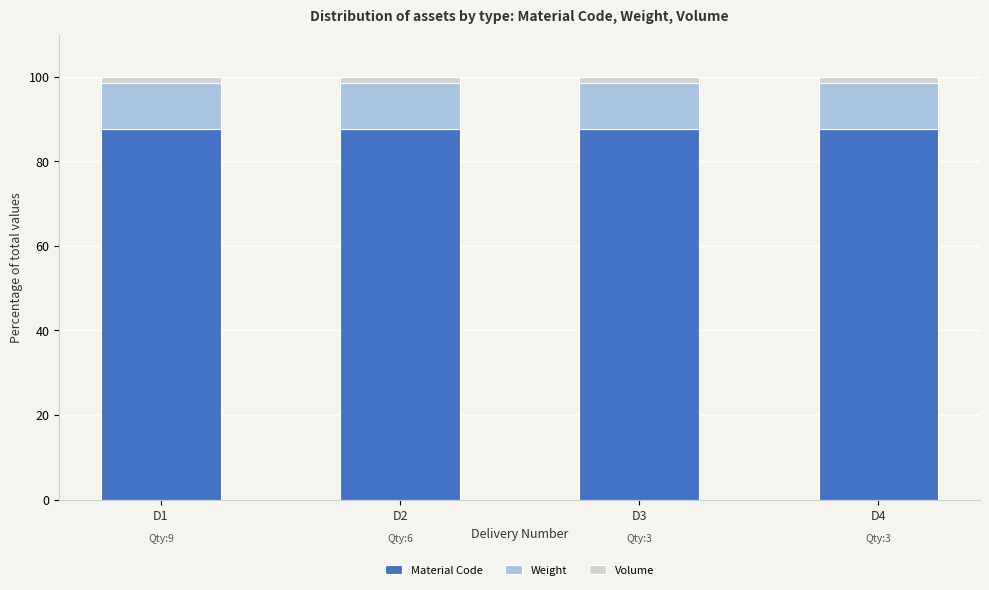

Does the chart contain stacked bars?

Yes